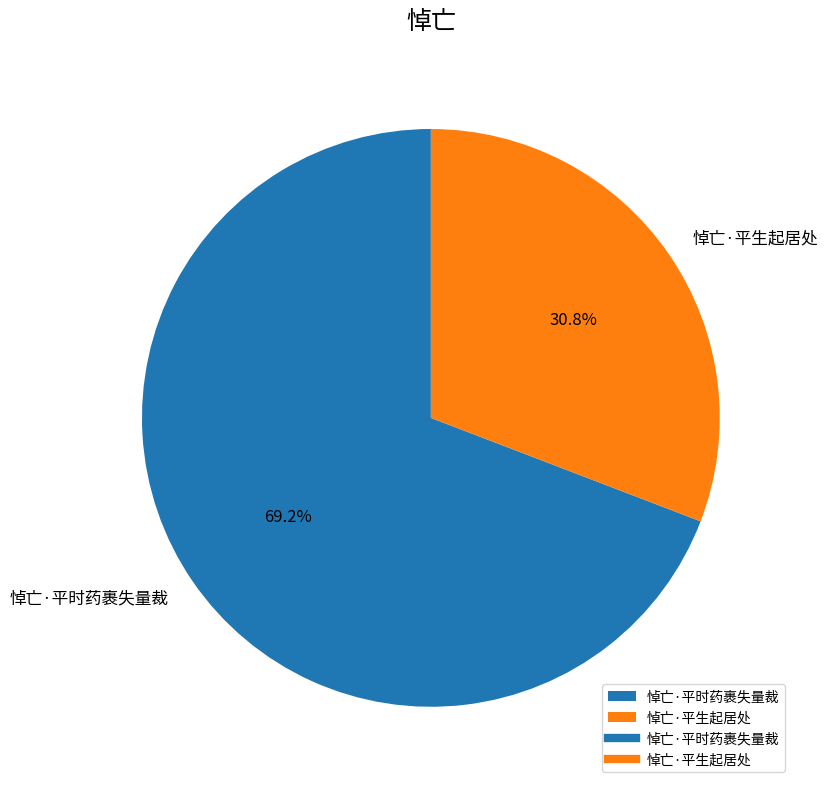

Which has a higher value, 悼亡·平生起居处 or 悼亡·平时药裹失量裁?

悼亡·平时药裹失量裁